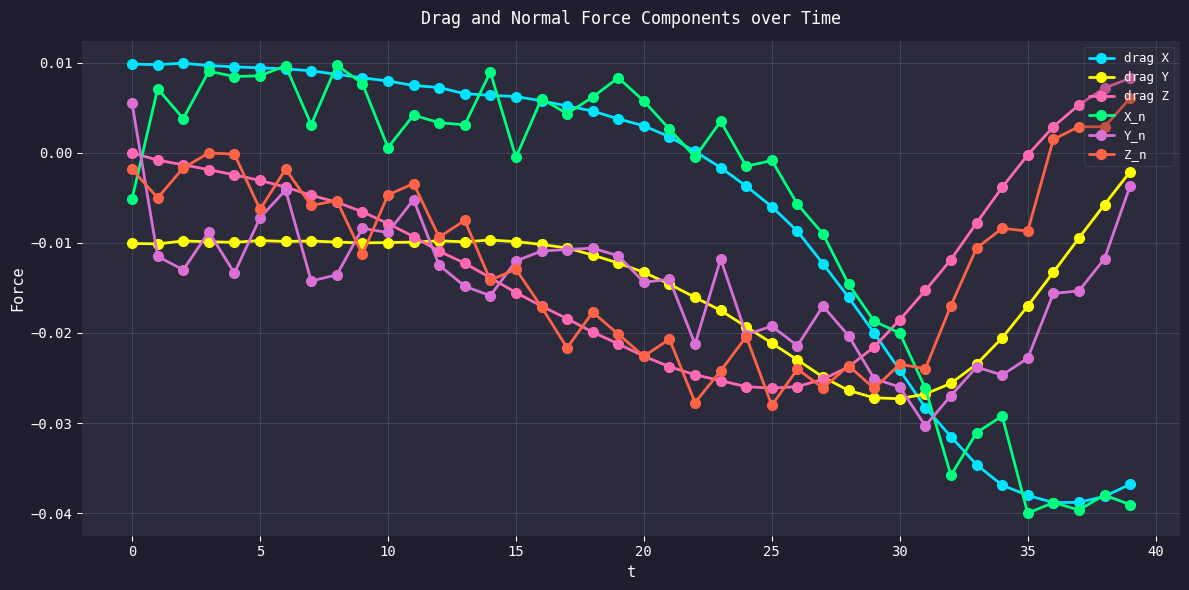

True or false: X_n has more than 0 interior local peaks.

True